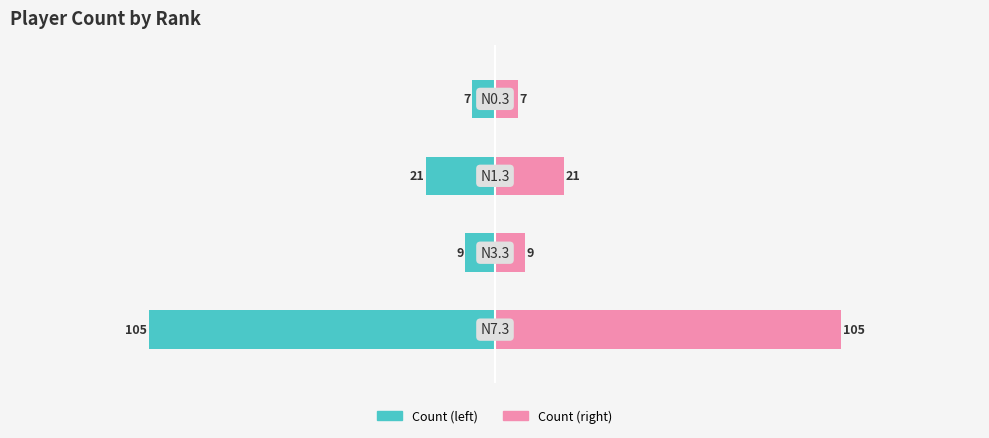

Which series has the largest total across all categories?

Count (right)